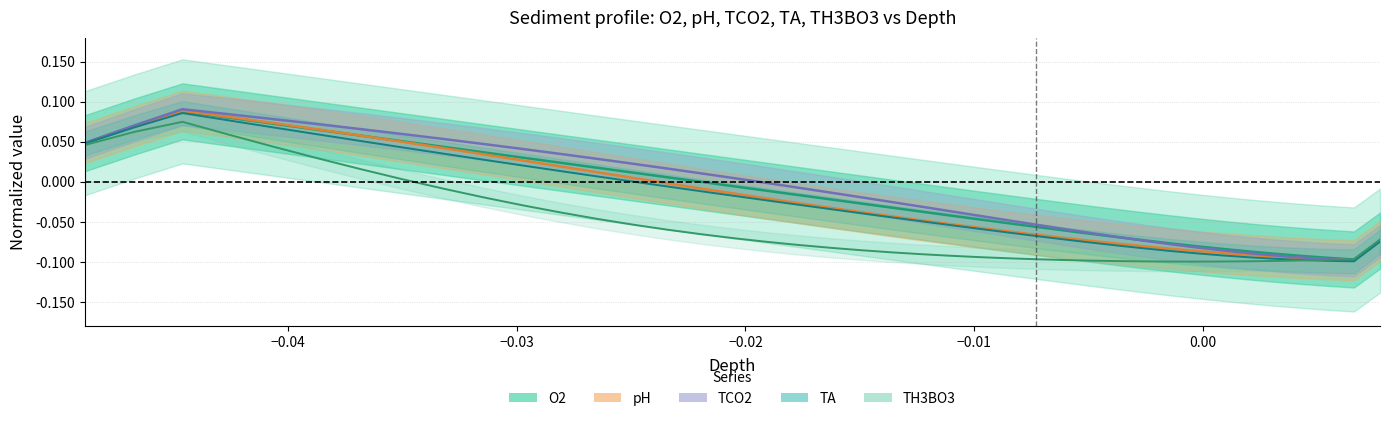

Which series has the largest range (max minus min)?

TCO2